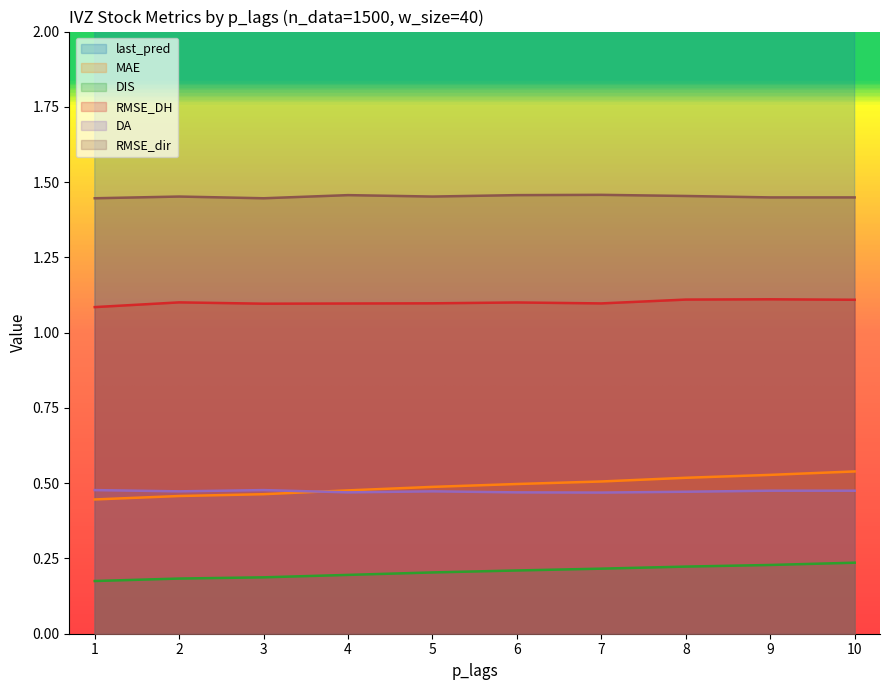

Is the value of DA at 8 greater than the value of MAE at 2?

Yes